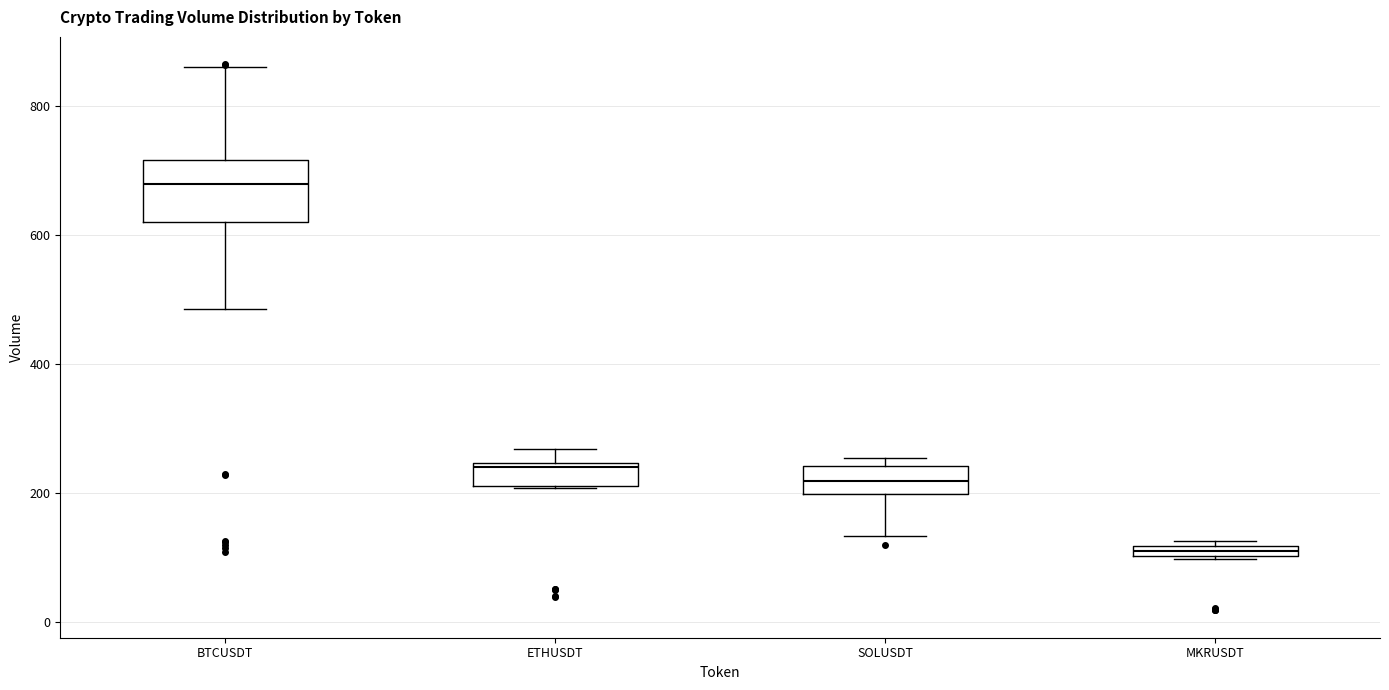

Which box's median line is the lowest?

MKRUSDT